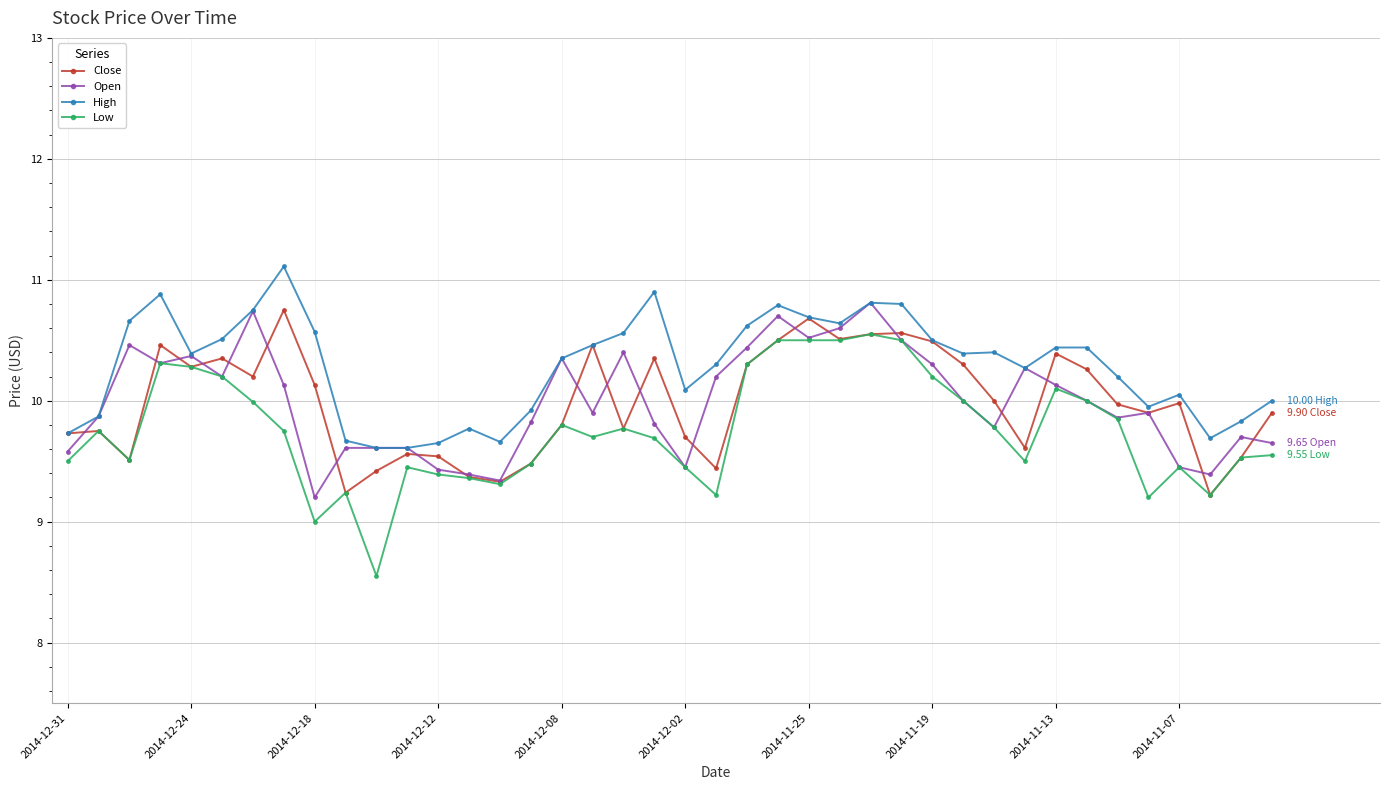

How many lines are shown in the chart?

4